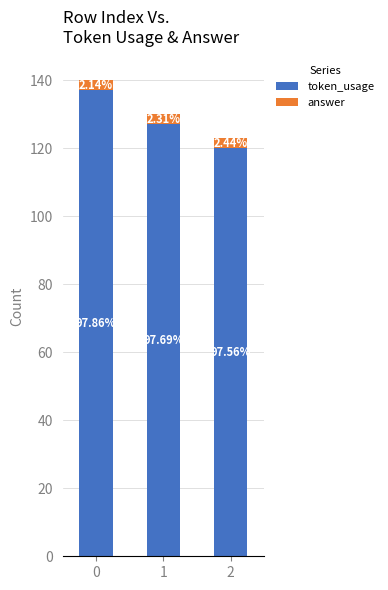

Which has a higher value, 1 or 2?

1